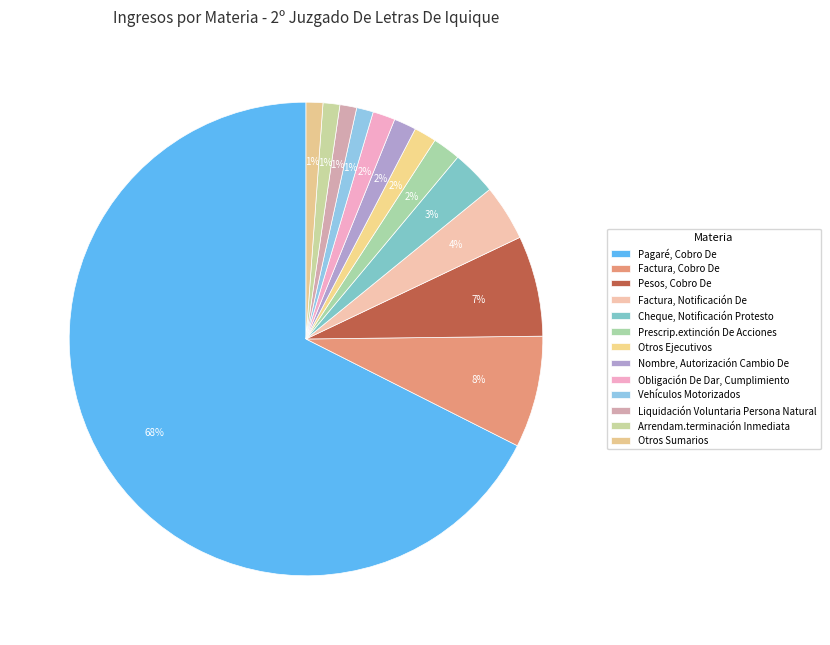

Is it true that Arrendam.terminación Inmediata is 11% of the pie?

False